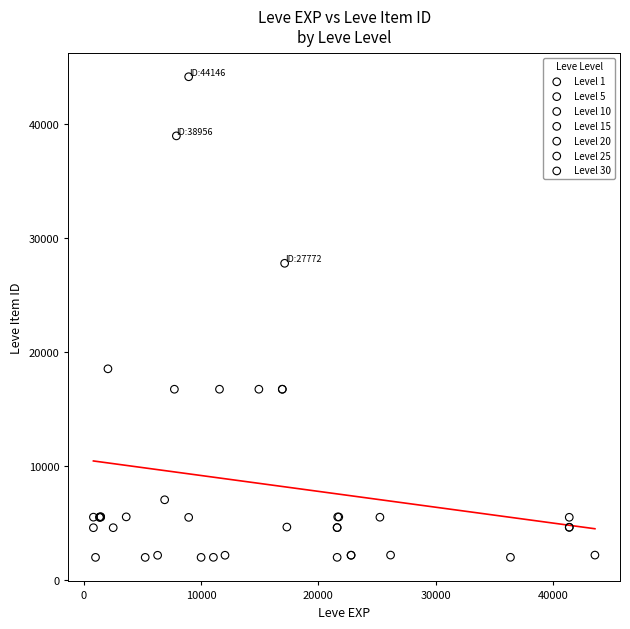

Which series contains the highest Y value?

Level 10